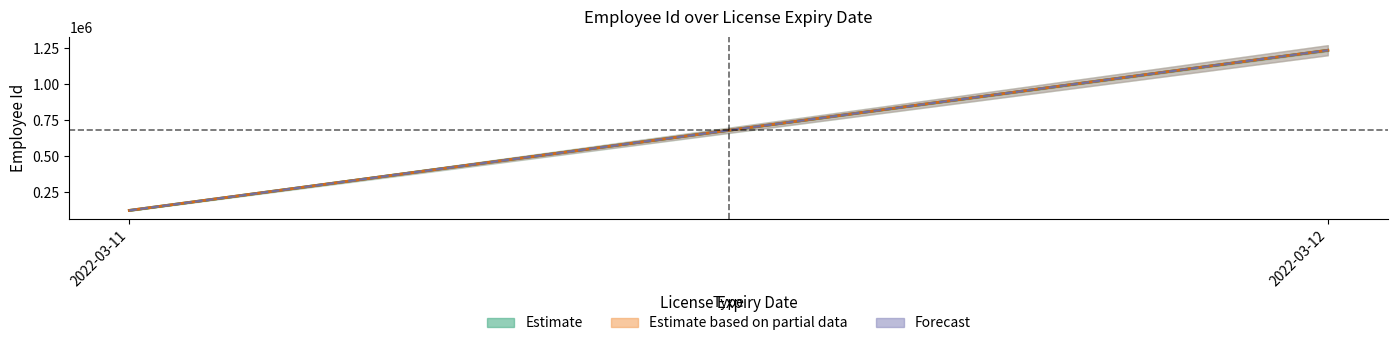

How many distinct data groups are displayed?

3